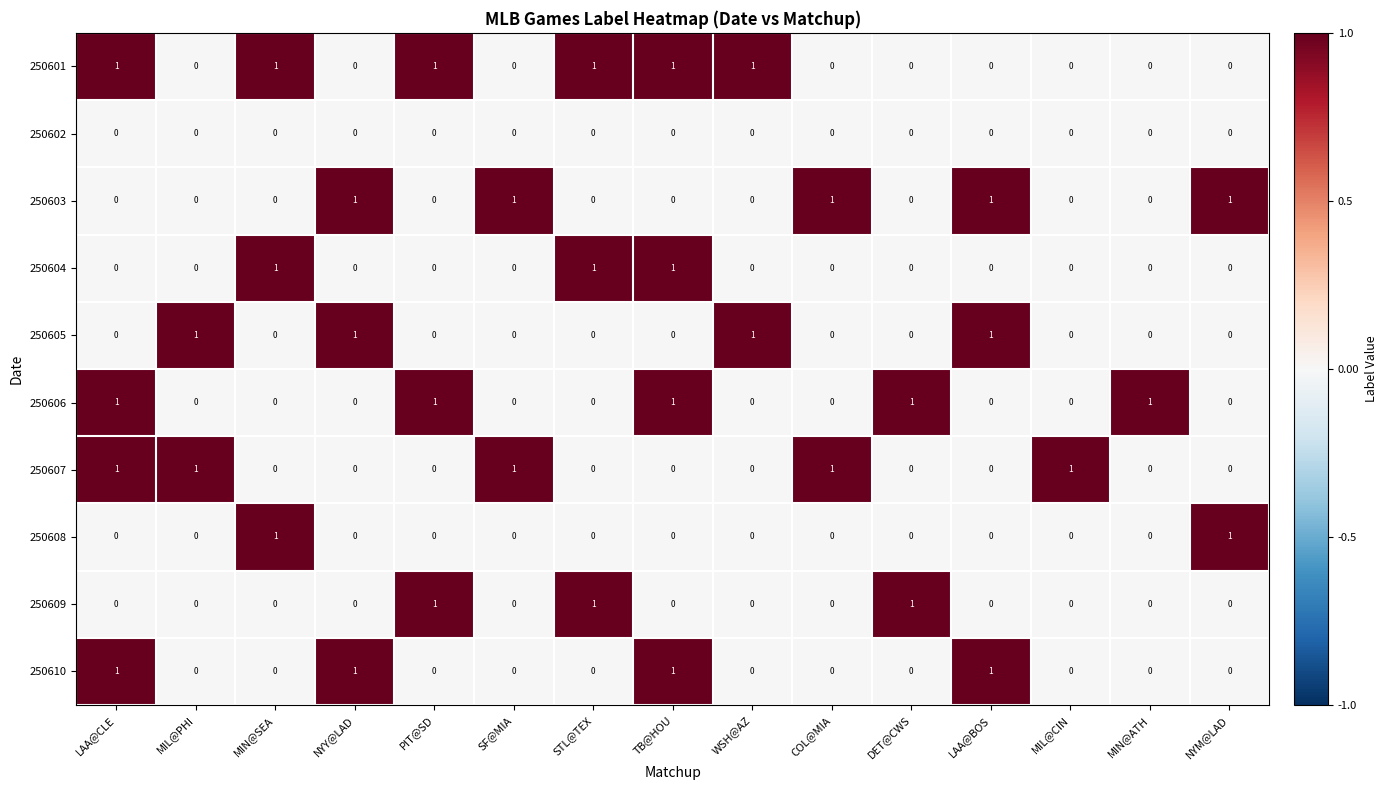

Count the 250601 values in the range 0 to 1.

15